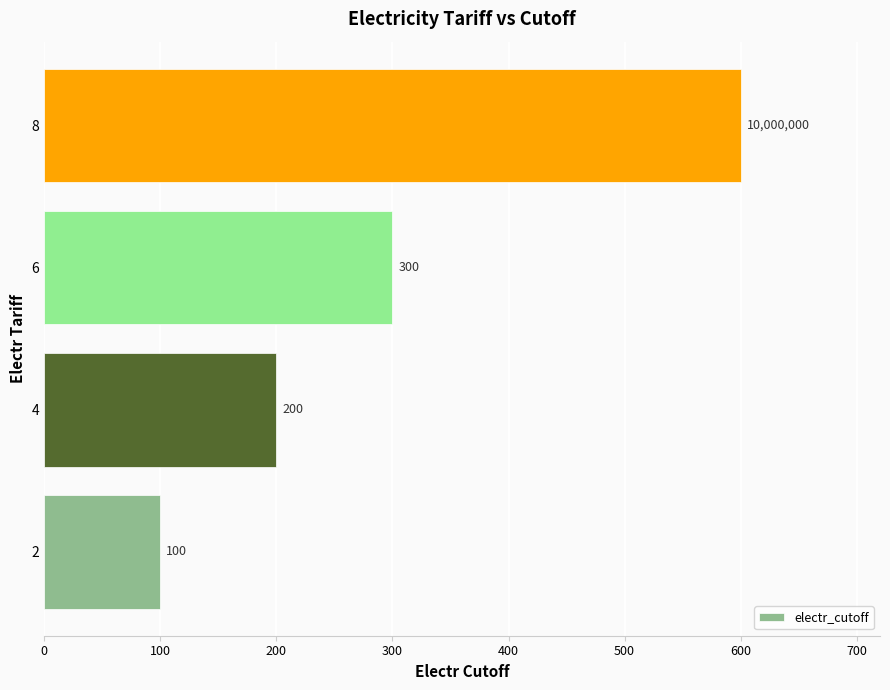

Where is the data nearest to the value 350?

6